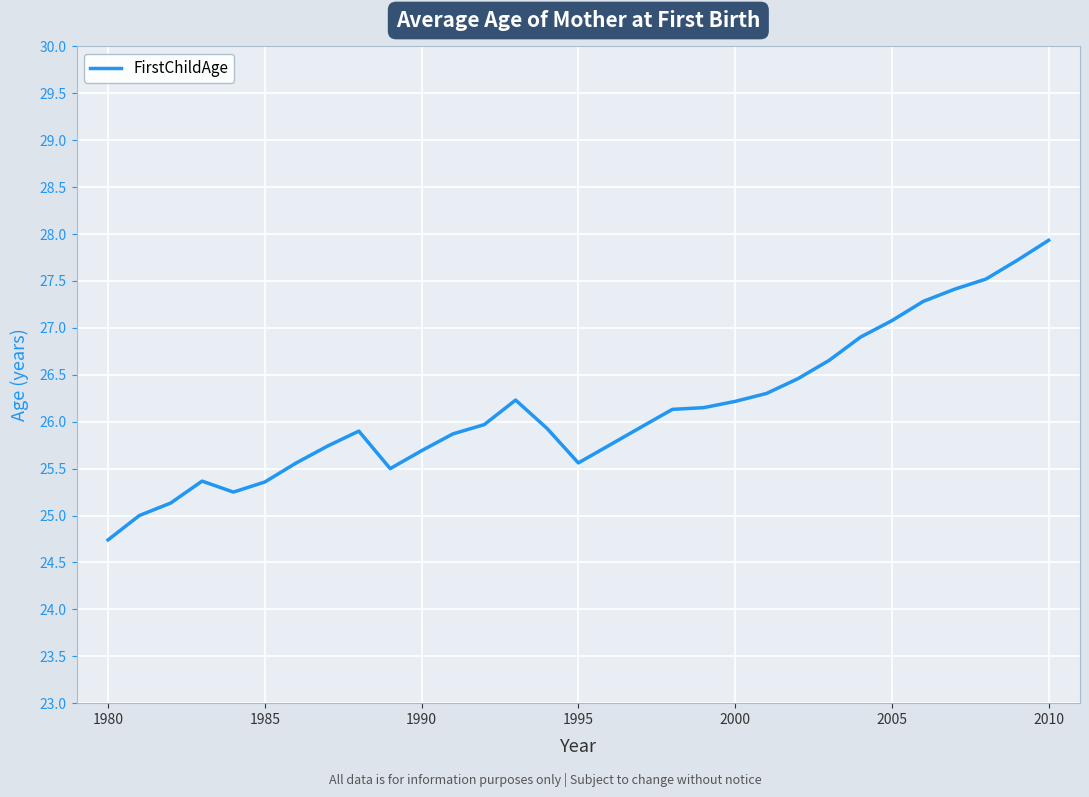

What is the maximum value shown in the chart?

27.9